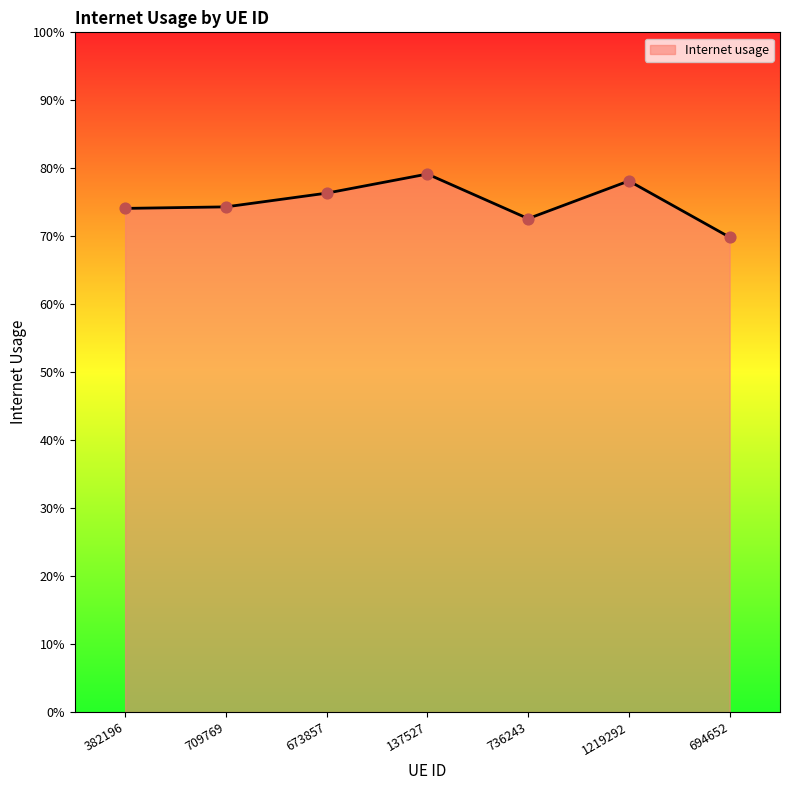

Between 382196 and 694652, which is larger?

382196